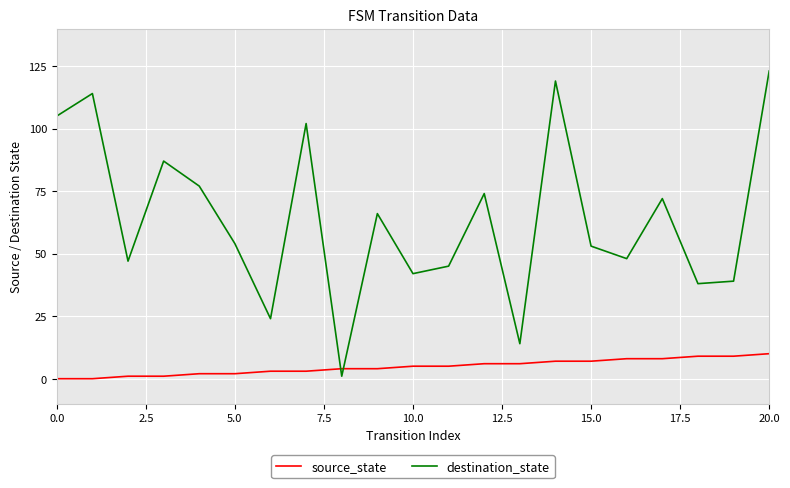

At how many categories does at least one series exceed 109?

3